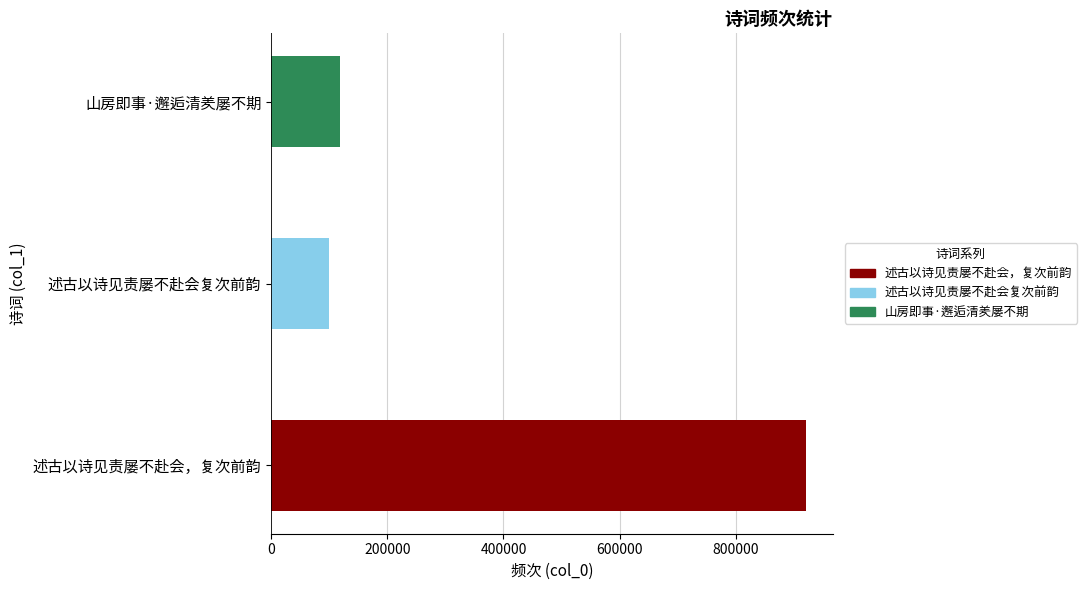

The value at 200000 is 99920. True or false?

True